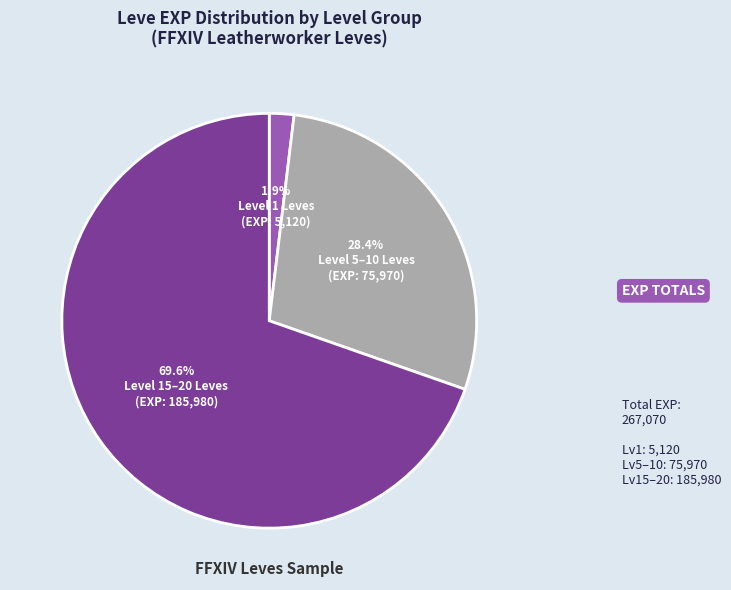

Which has a higher value, Level 1 Leves or Level 5–10 Leves?

Level 5–10 Leves